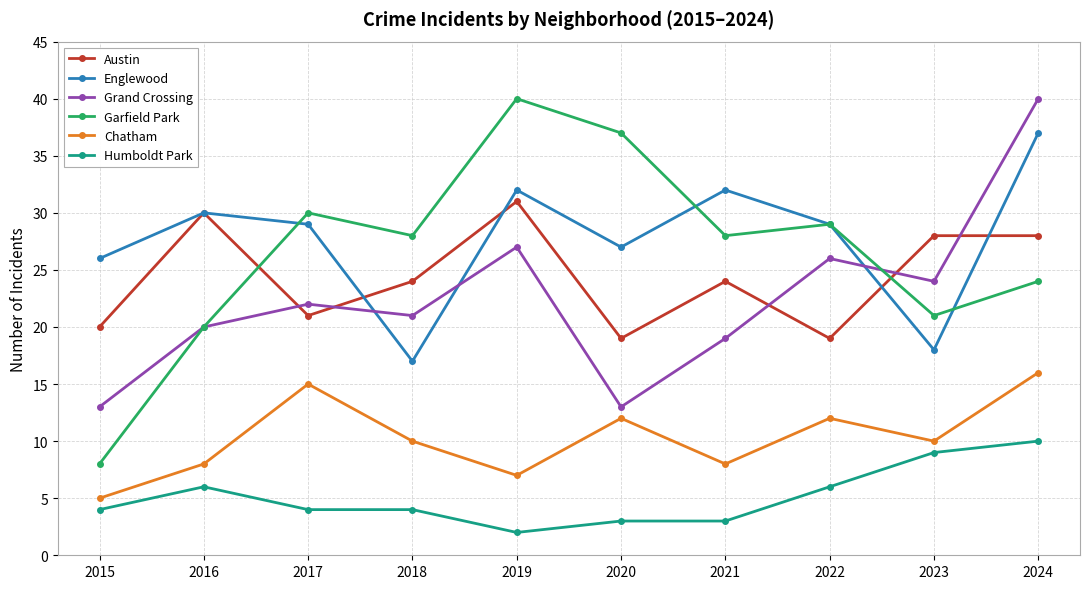

True or false: Englewood and Grand Crossing cross at least once.

True